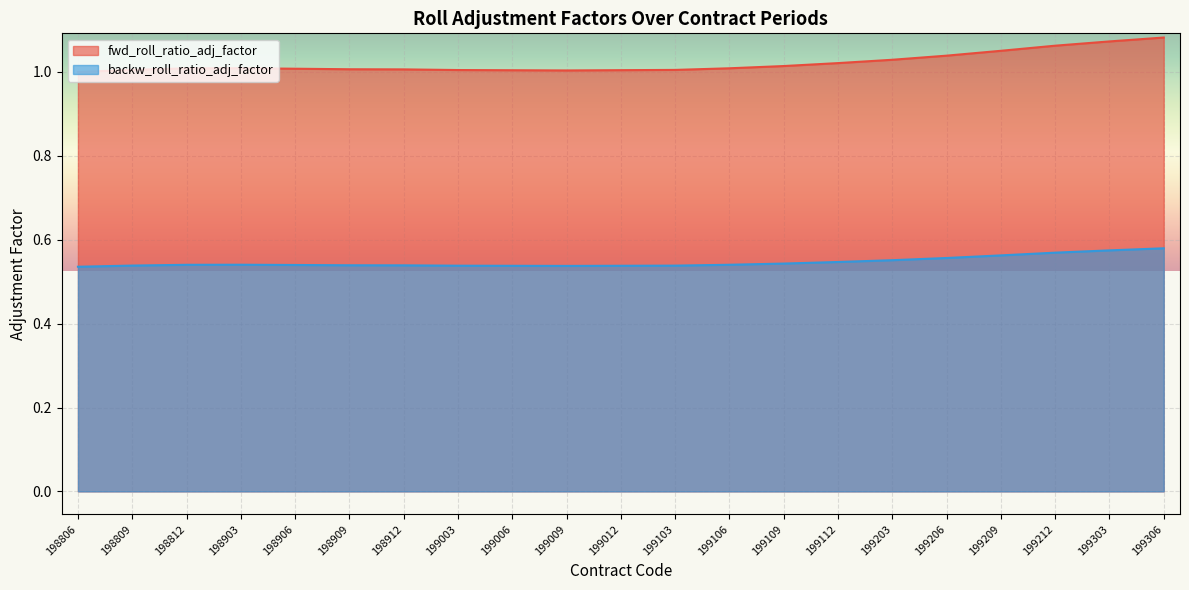

Does the chart display data point markers on the line(s)?

No